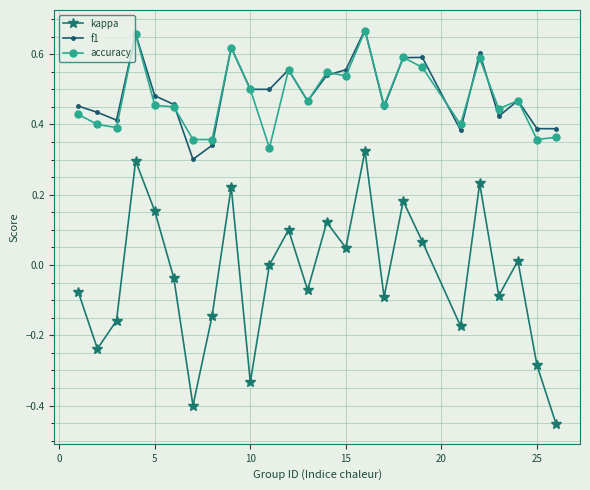

True or false: accuracy has more than 0 interior local peaks.

True